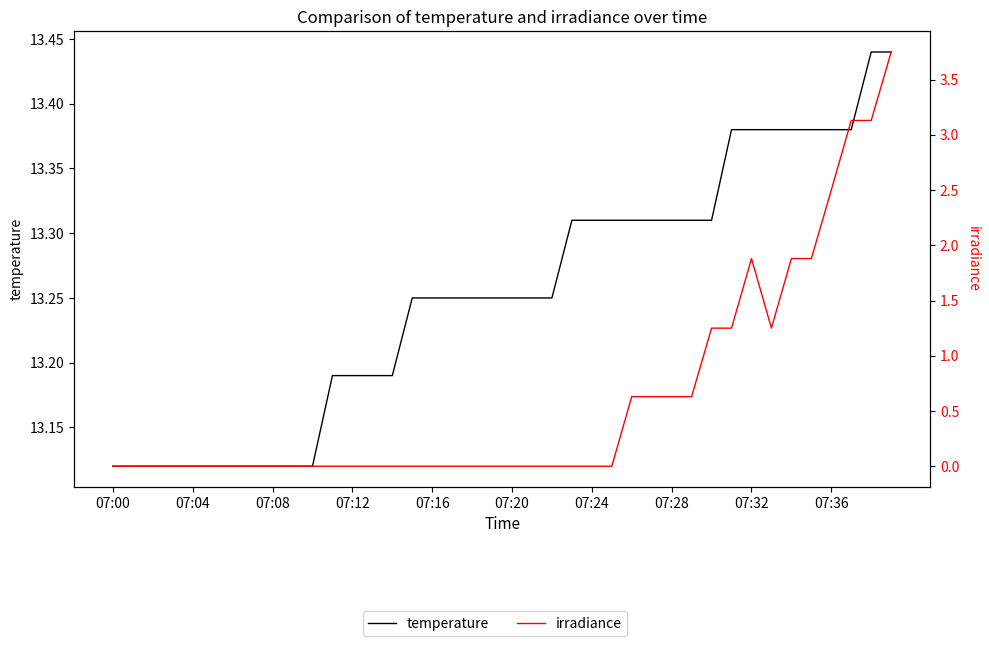

At which label does irradiance reach its minimum?

07:00